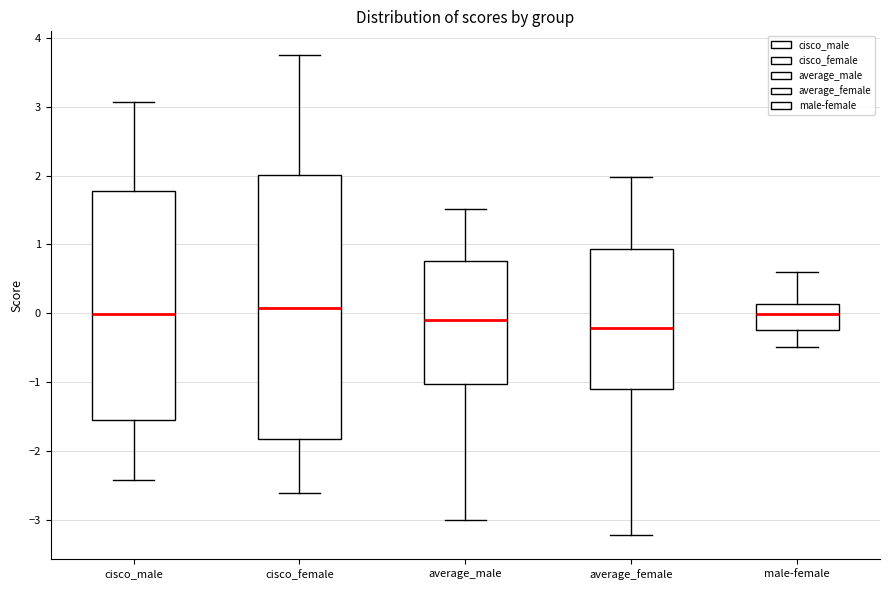

Reading left to right, transcribe this box plot: for each box, give where its median line is, the range the box spans, and where its two whiskers end, as read against the y-axis. The values are not printed on the chart, so give them approximately, as read against the axis.

cisco_male: median 0.0, box -1.6 to 1.8, whiskers -2.4 to 3.1
cisco_female: median 0.1, box -1.8 to 2.0, whiskers -2.6 to 3.7
average_male: median -0.1, box -1.0 to 0.8, whiskers -3.0 to 1.5
average_female: median -0.2, box -1.1 to 0.9, whiskers -3.2 to 2.0
male-female: median 0.0, box -0.2 to 0.1, whiskers -0.5 to 0.6